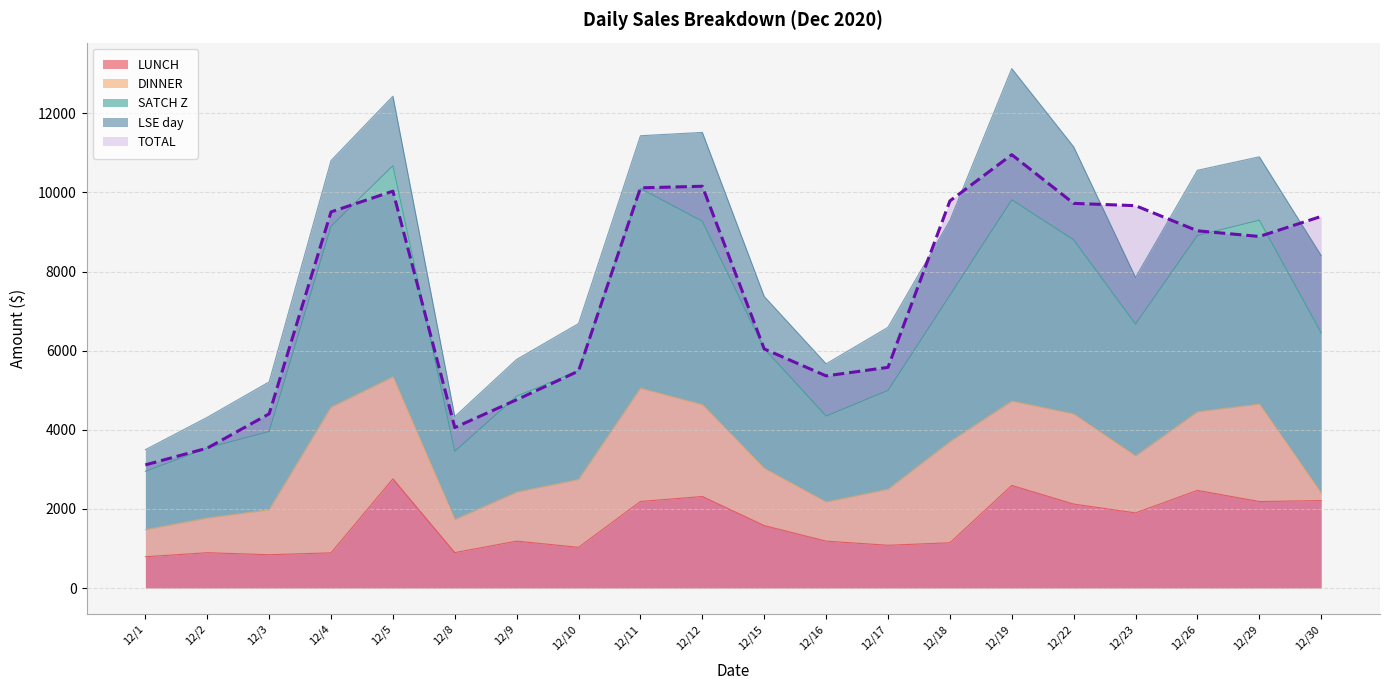

Where is the first local maximum for LUNCH?

12/2